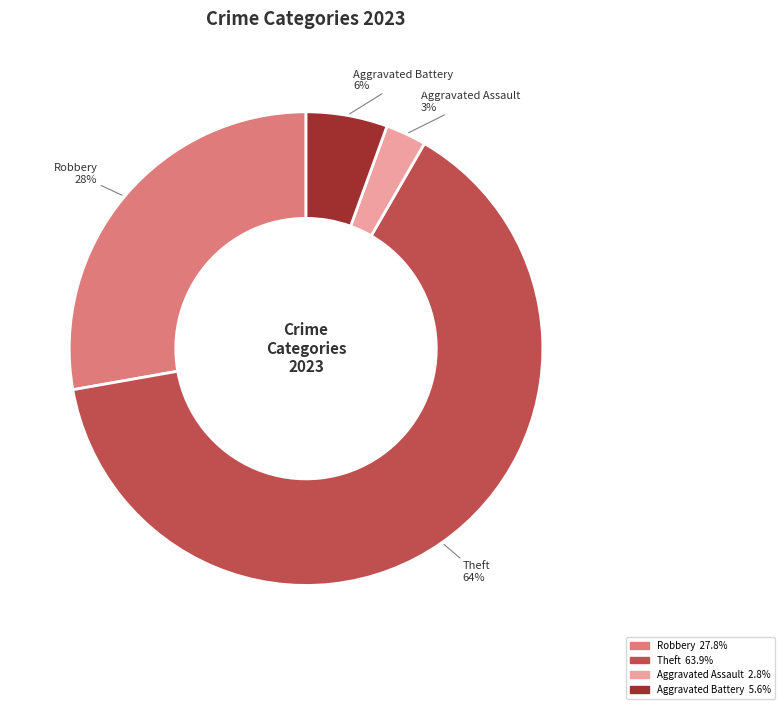

Is there a majority slice in this chart?

Yes